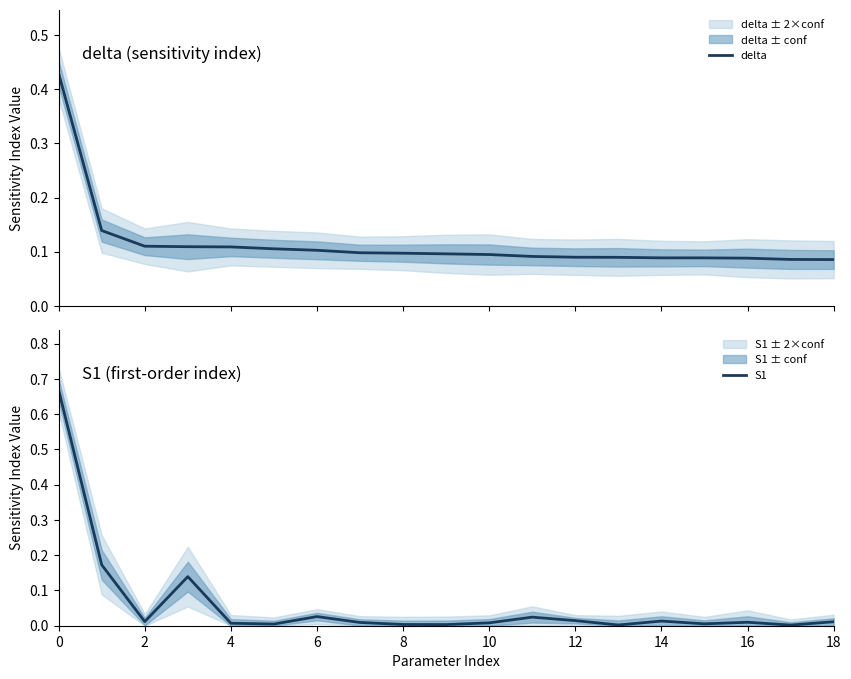

True or false: delta has more than 1 interior local peaks.

False